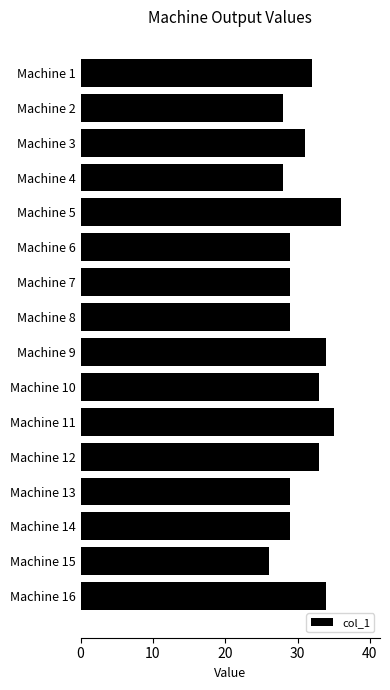

The chart shows a value of 57 at Machine 1. True or false?

False